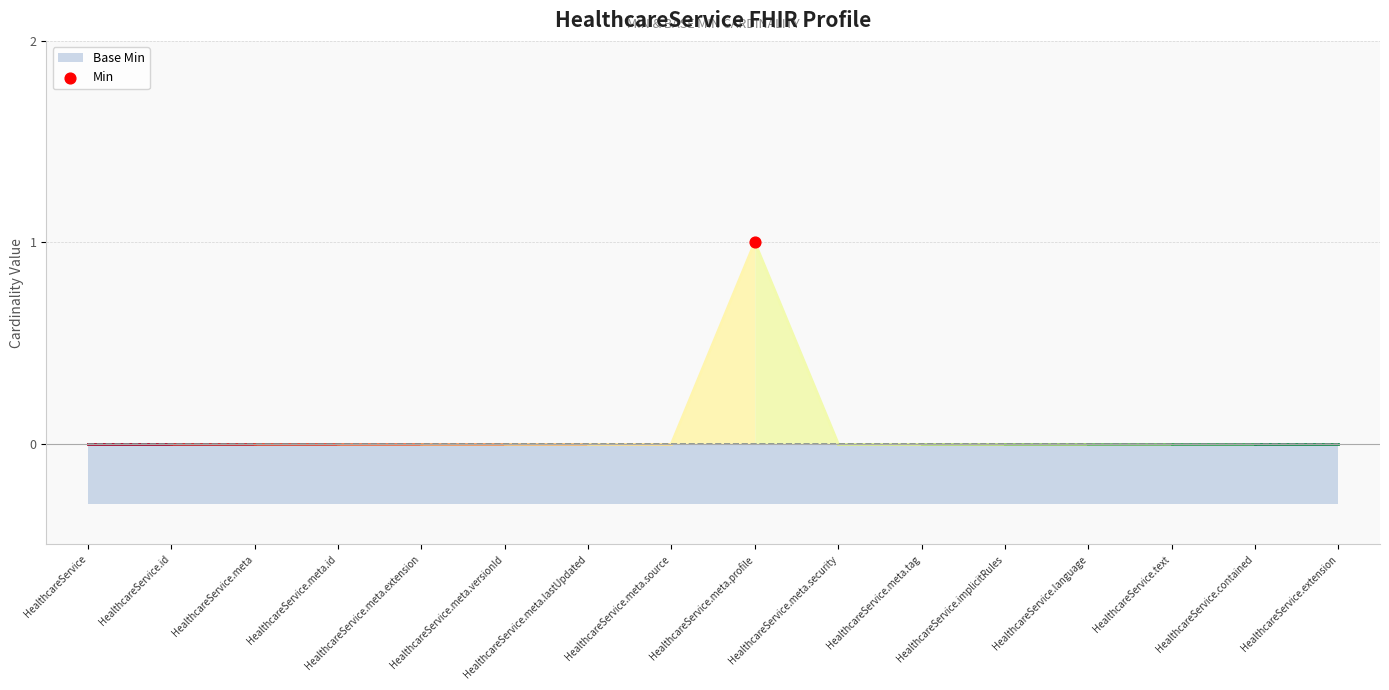

Which series has the largest total across all categories?

Min